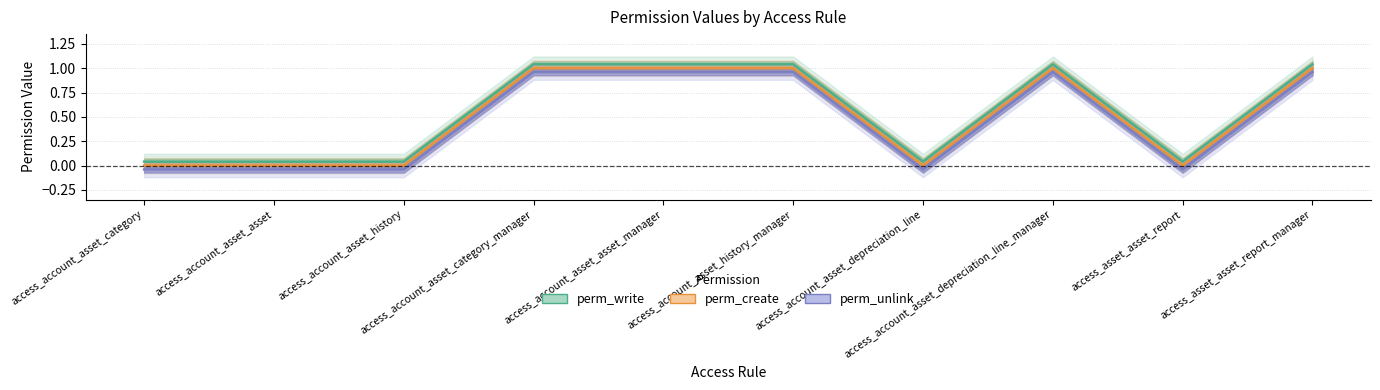

What is the difference between the second highest and second lowest values in the perm_create series?

1.0